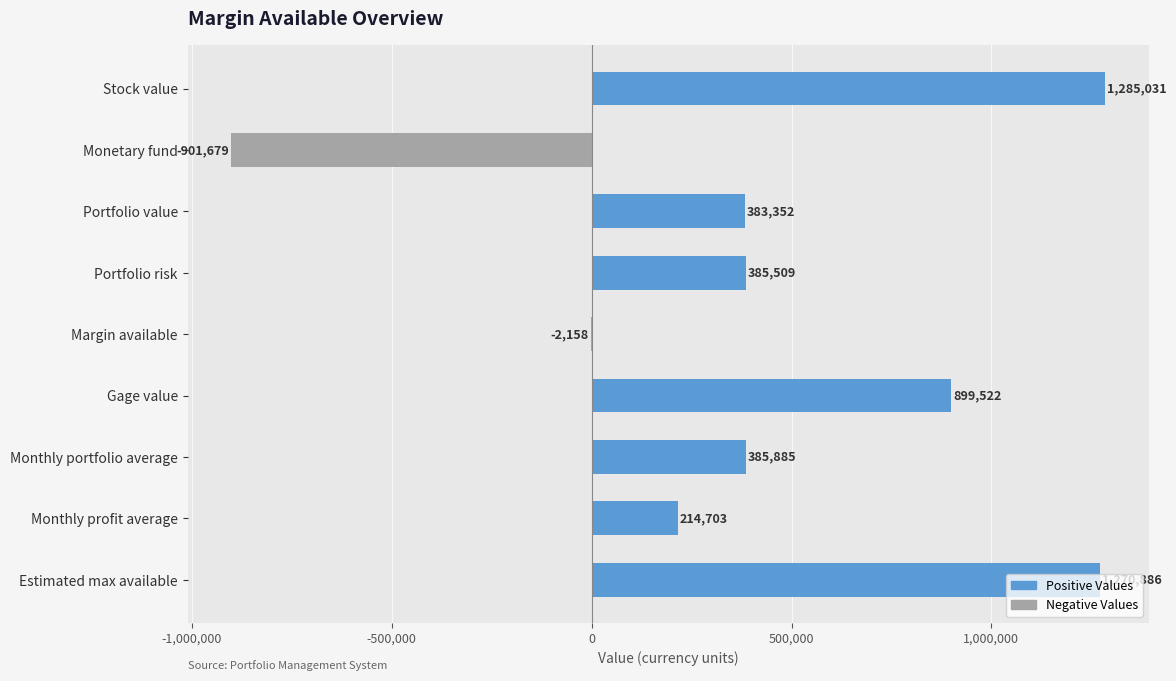

The value at Estimated max available is 1270886.2. True or false?

True